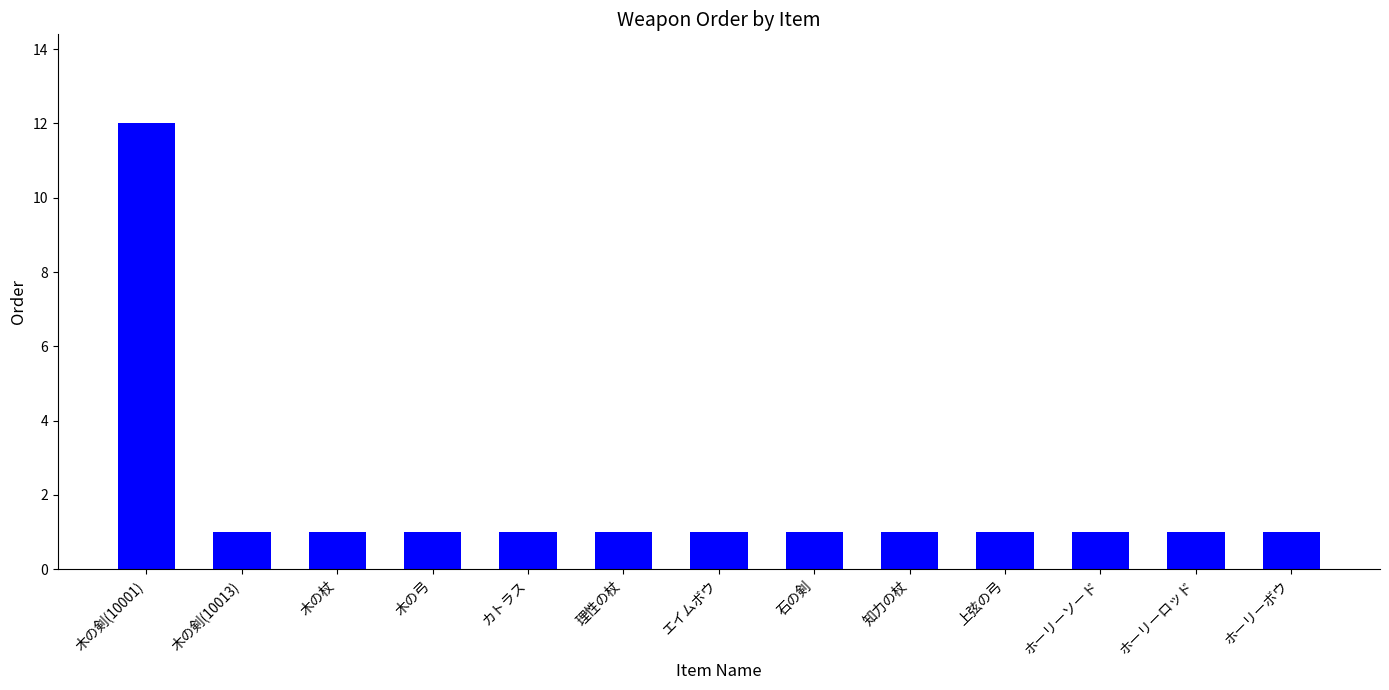

What is the greatest value displayed?

12